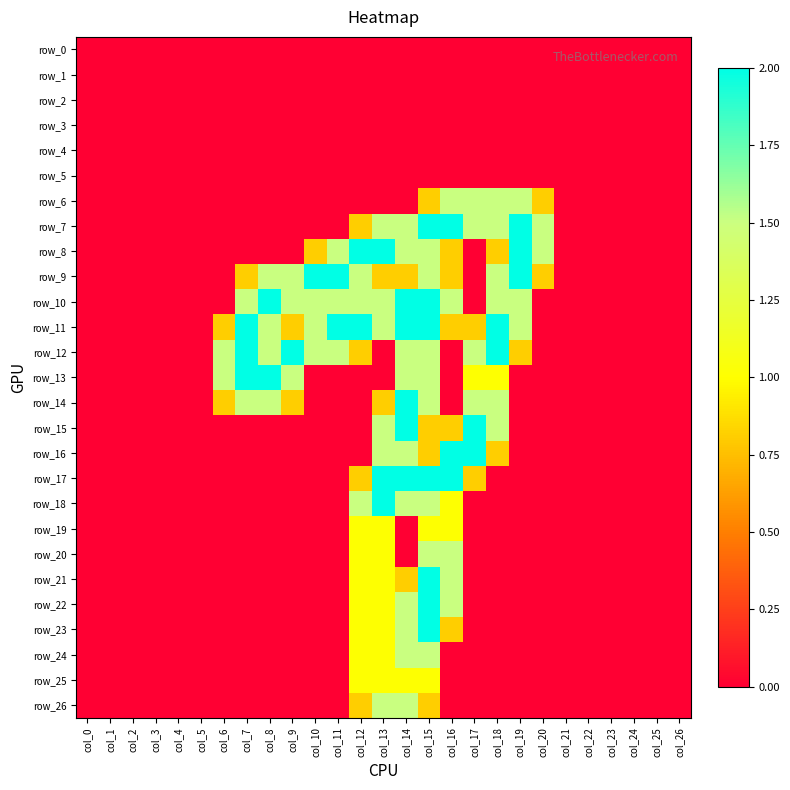

At how many categories does at least one series exceed 1?

15